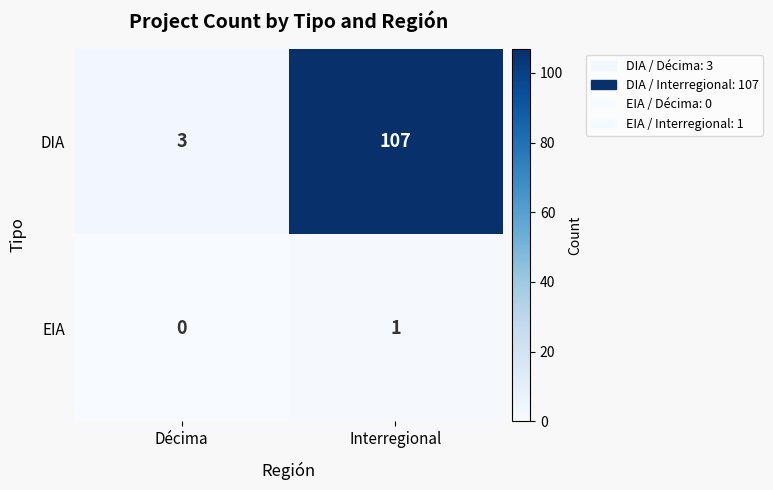

What value does the DIA series have at Interregional?

107